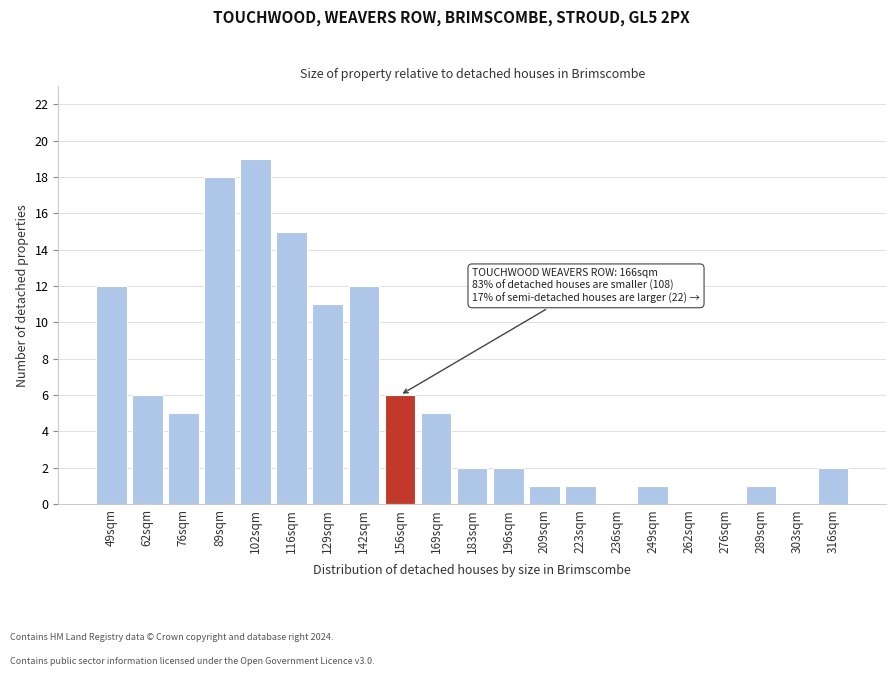

Reading left to right, extract all data points from this chart.

49sqm=12	62sqm=6	76sqm=5	89sqm=18	102sqm=19	116sqm=15	129sqm=11	142sqm=12	156sqm=6	169sqm=5	183sqm=2	196sqm=2	209sqm=1	223sqm=1	236sqm=0	249sqm=1	262sqm=0	276sqm=0	289sqm=1	303sqm=0	316sqm=2